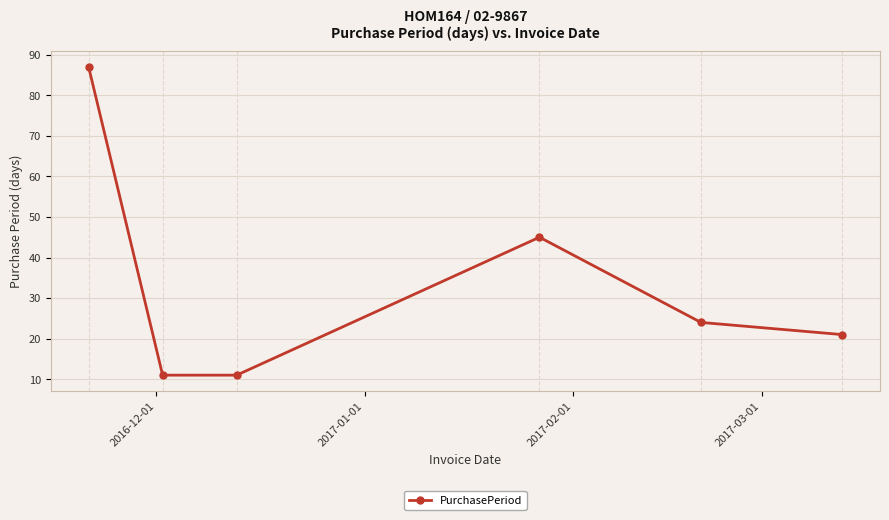

What is the sum of all values?

199